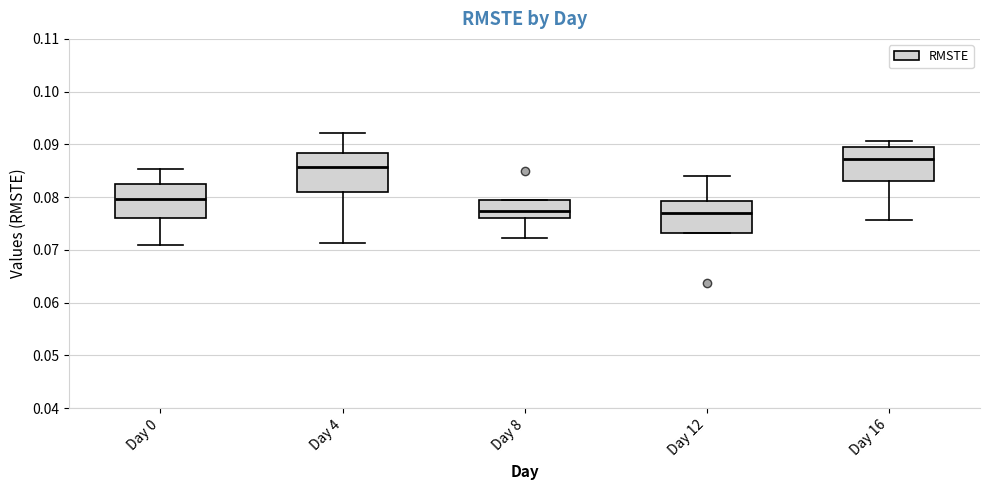

Reading left to right, read every box against the y-axis: the position of its median line, the range the box covers, and the ends of its whiskers. The values are not printed on the chart, so give them approximately, as read against the axis.

Day 0: median 0.080, box 0.076 to 0.082, whiskers 0.071 to 0.085
Day 4: median 0.086, box 0.081 to 0.088, whiskers 0.071 to 0.092
Day 8: median 0.077, box 0.076 to 0.079, whiskers 0.072 to 0.079
Day 12: median 0.077, box 0.073 to 0.079, whiskers 0.073 to 0.084
Day 16: median 0.087, box 0.083 to 0.089, whiskers 0.076 to 0.091